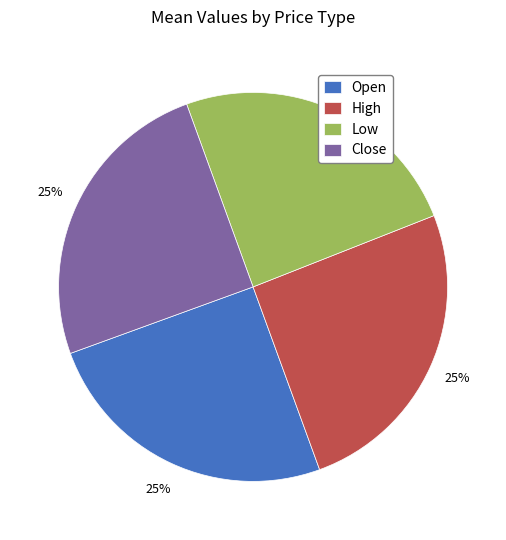

Approximately how many times larger is the value at Open compared to Close?

1.0